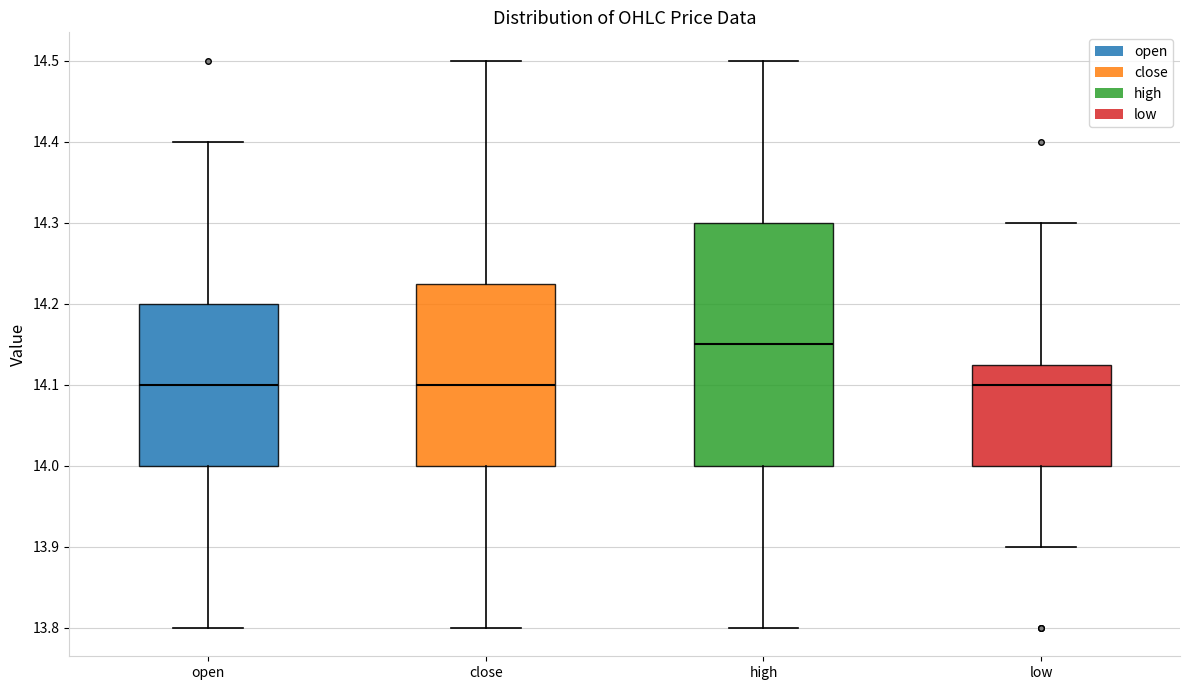

Reading left to right, transcribe this box plot: for each box, give where its median line is, the range the box spans, and where its two whiskers end, as read against the y-axis. The values are not printed on the chart, so give them approximately, as read against the axis.

open: median 14.10, box 14.00 to 14.20, whiskers 13.80 to 14.40
close: median 14.10, box 14.00 to 14.23, whiskers 13.80 to 14.50
high: median 14.15, box 14.00 to 14.30, whiskers 13.80 to 14.50
low: median 14.10, box 14.00 to 14.13, whiskers 13.90 to 14.30